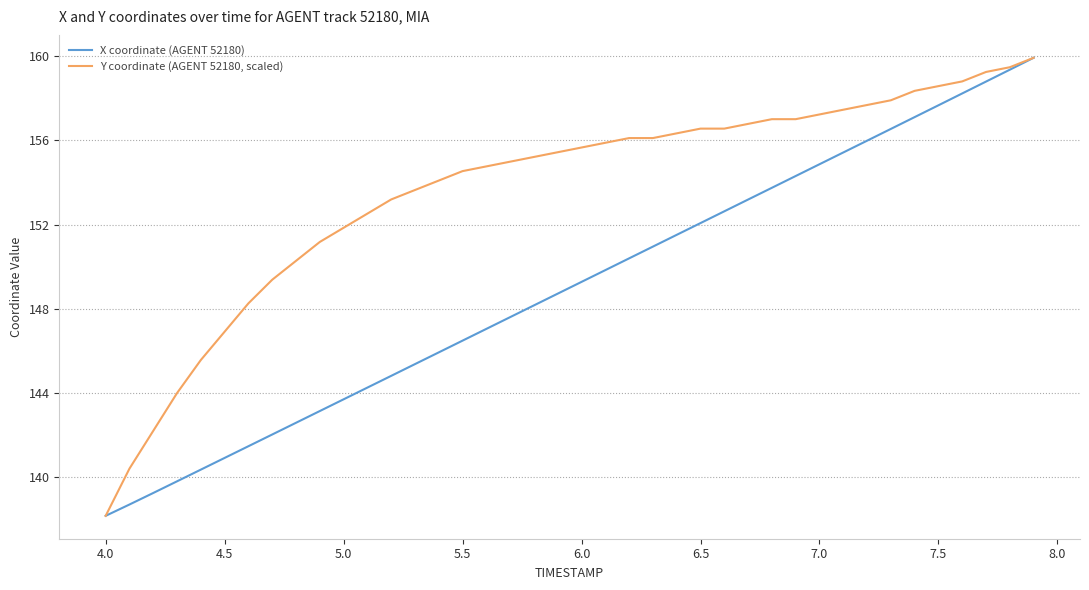

Rank the series by their maximum value, from highest to lowest.

X coordinate (AGENT 52180), Y coordinate (AGENT 52180, scaled)